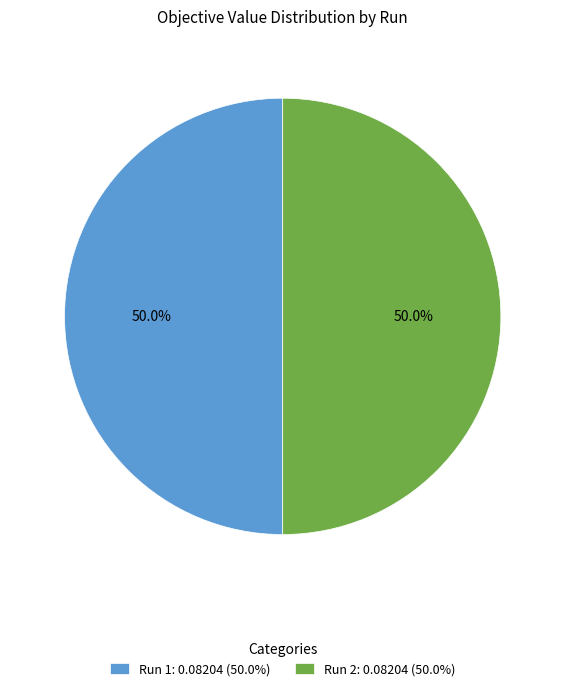

Count the number of slices in the pie.

2